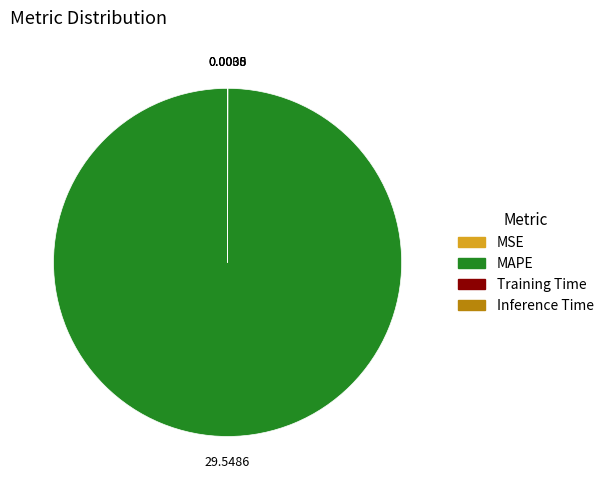

Which category has the biggest portion of the pie?

MAPE